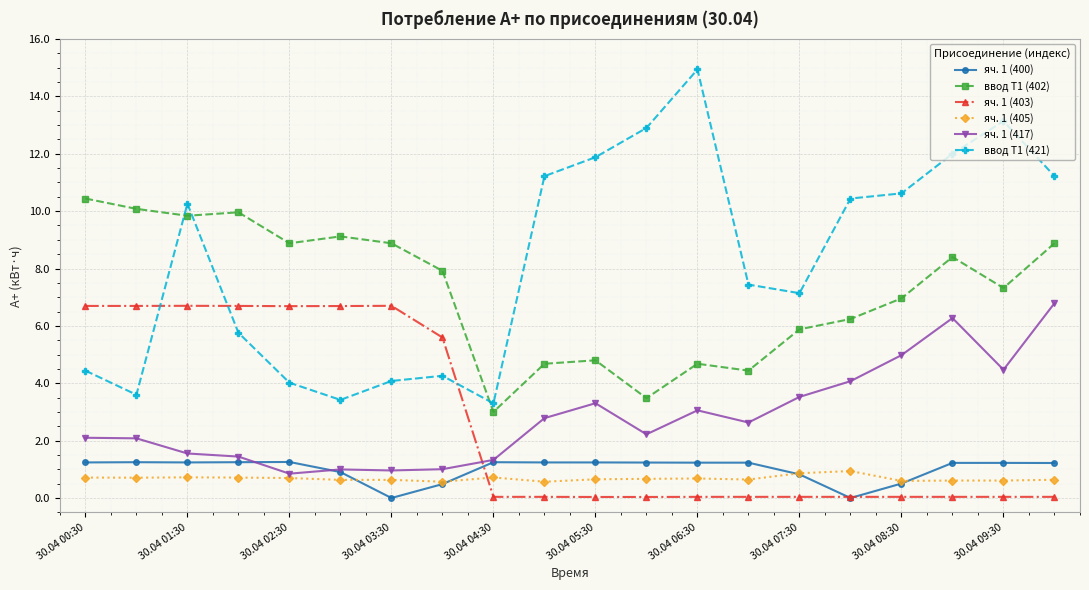

How many categories are shown in the chart?

20